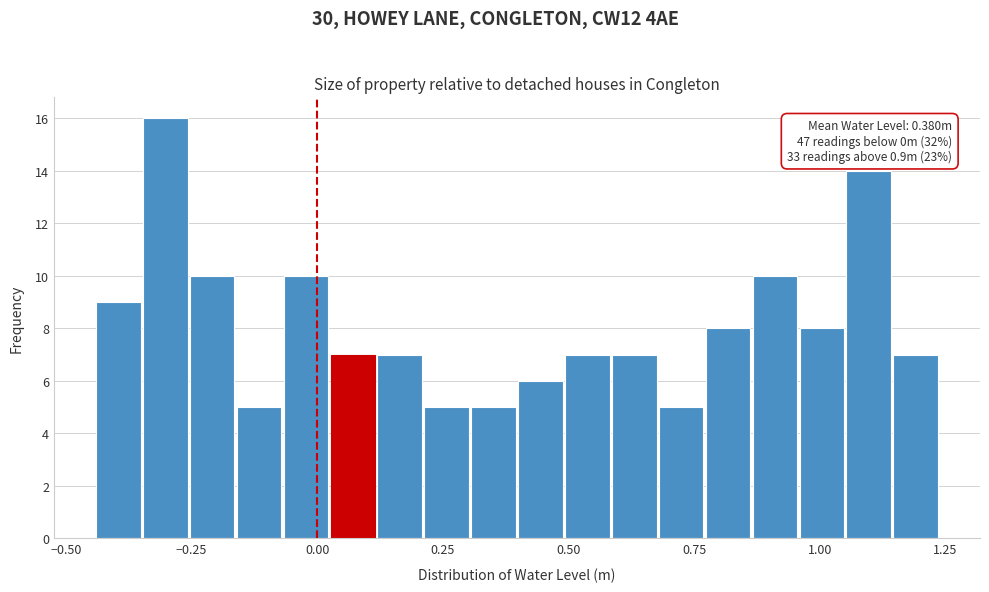

Around what value on the x-axis is the tallest bar? Give the approximate position of its centre, as read against the axis.

-0.30